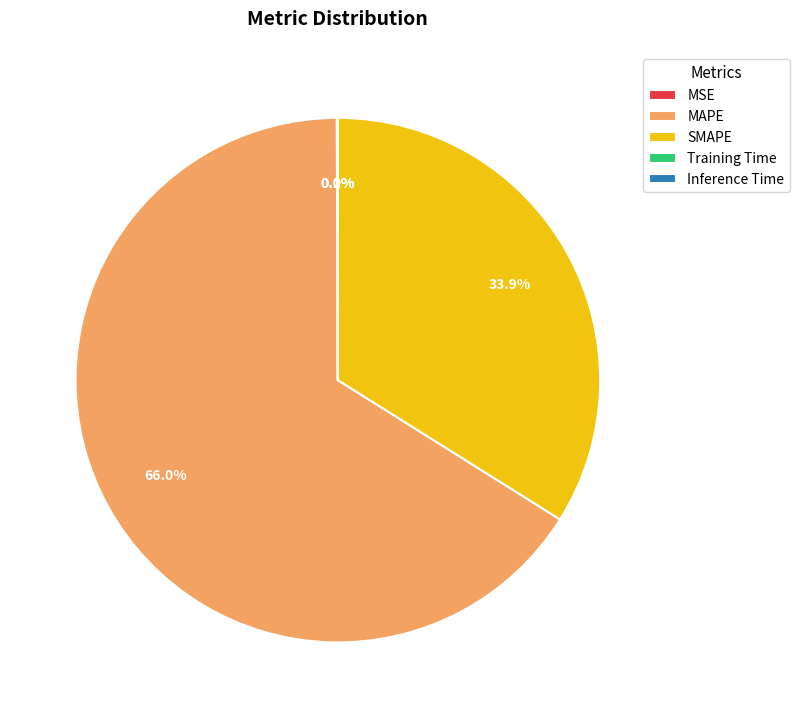

To the nearest percent, what is the difference between the largest and smallest slice percentages?

66%